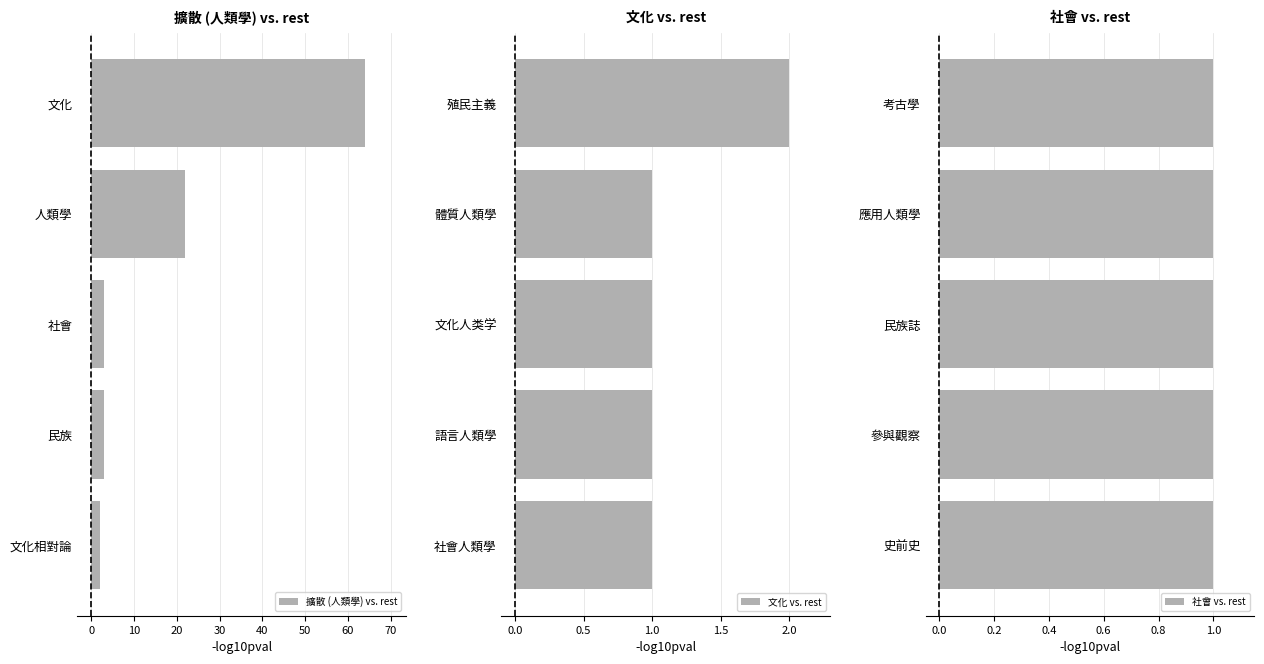

What is the highest value of the 擴散 (人類學) vs. rest series?

64